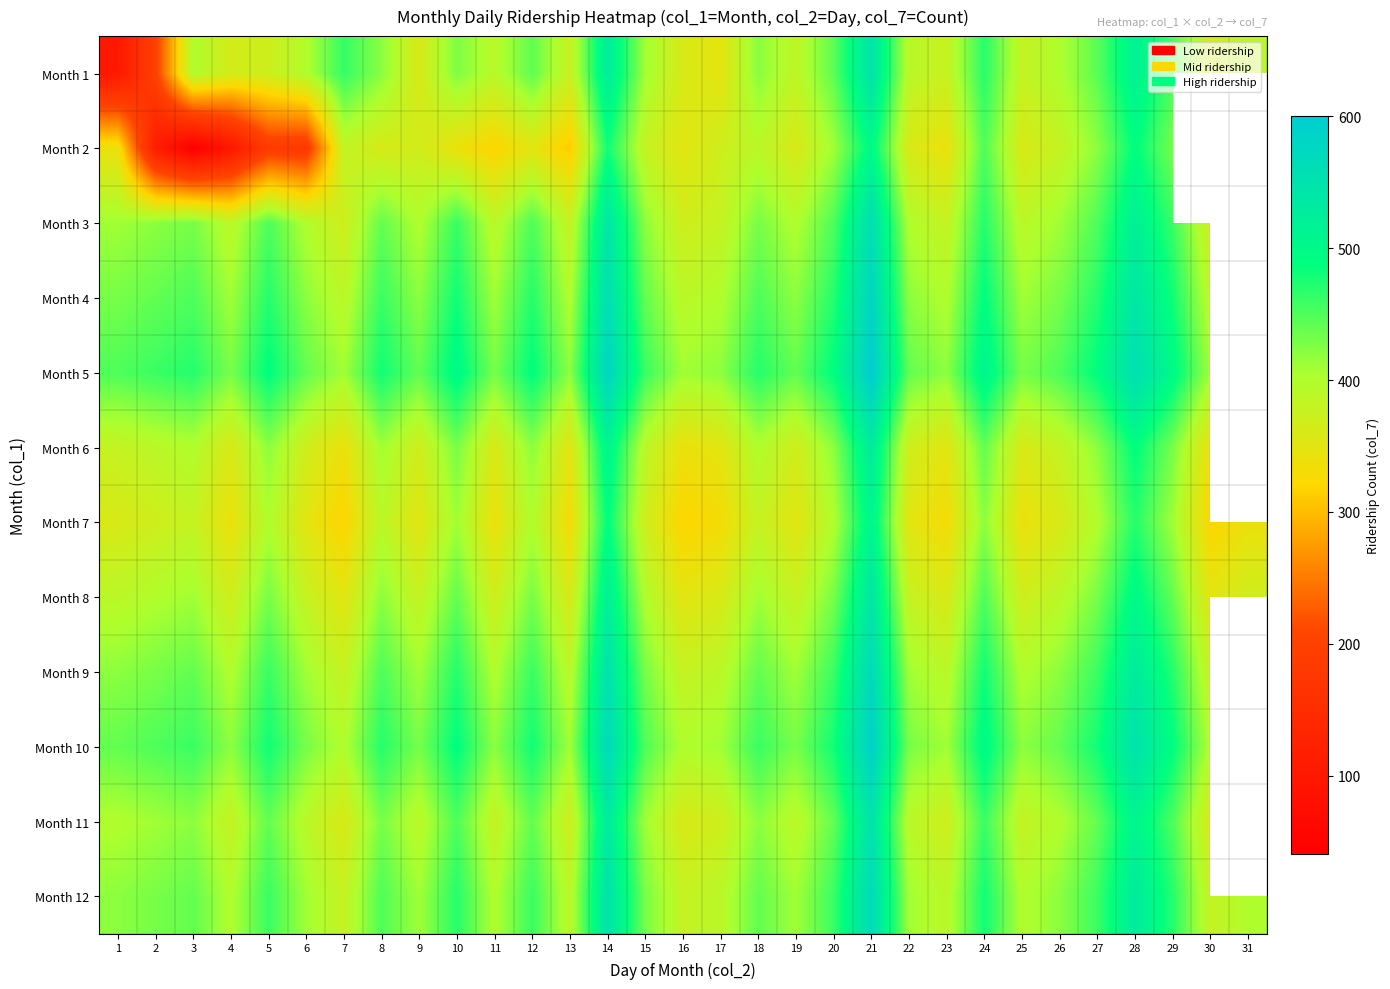

What is the highest value of the Month 4 series?

580.0